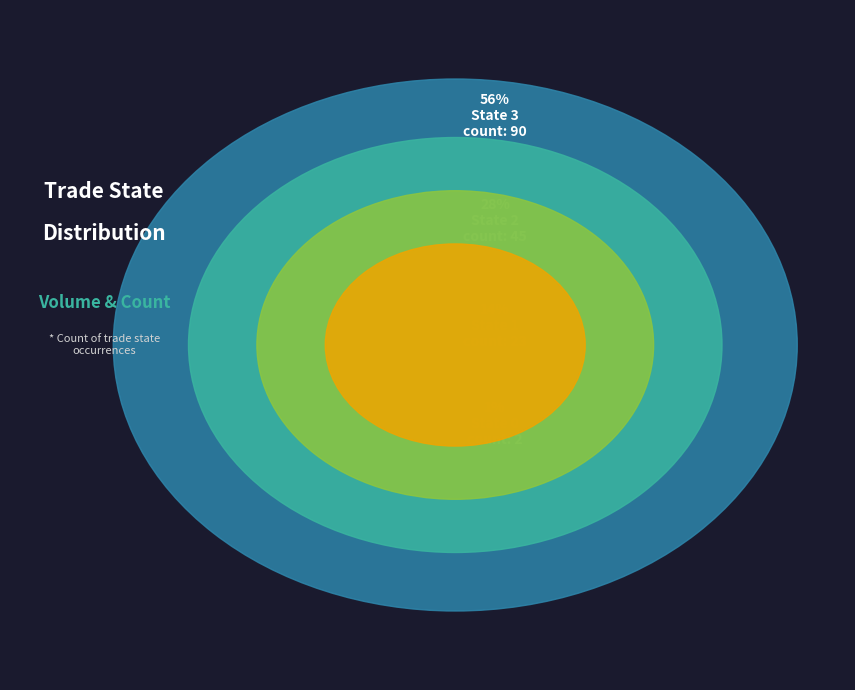

Which slice is the largest?

3